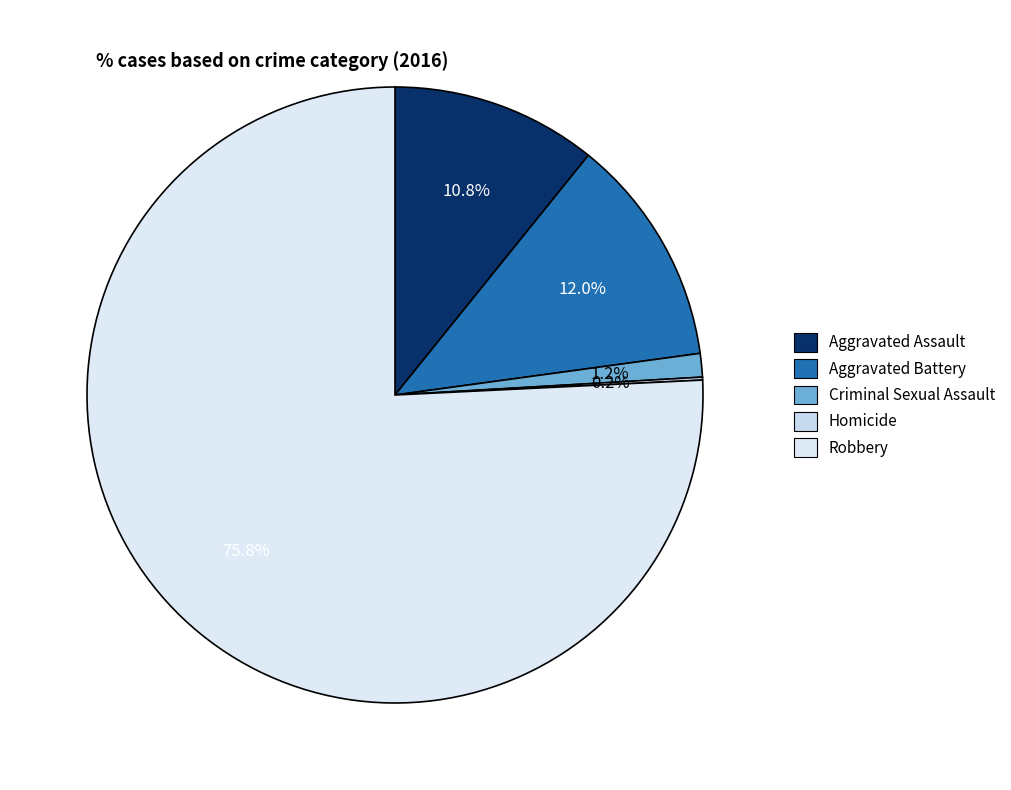

The Aggravated Assault slice represents 11% of the pie. True or false?

True